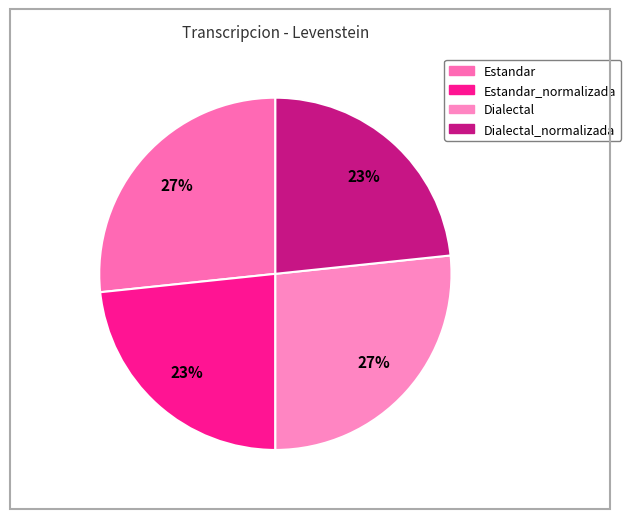

To the nearest percent, what is the average slice percentage?

25%